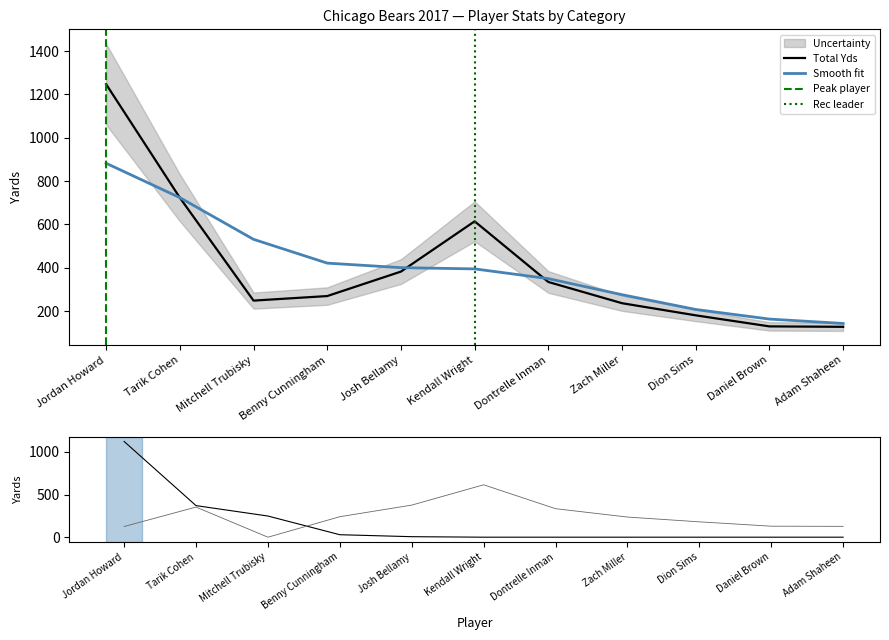

What is the difference between the highest and lowest values at Tarik Cohen?

370